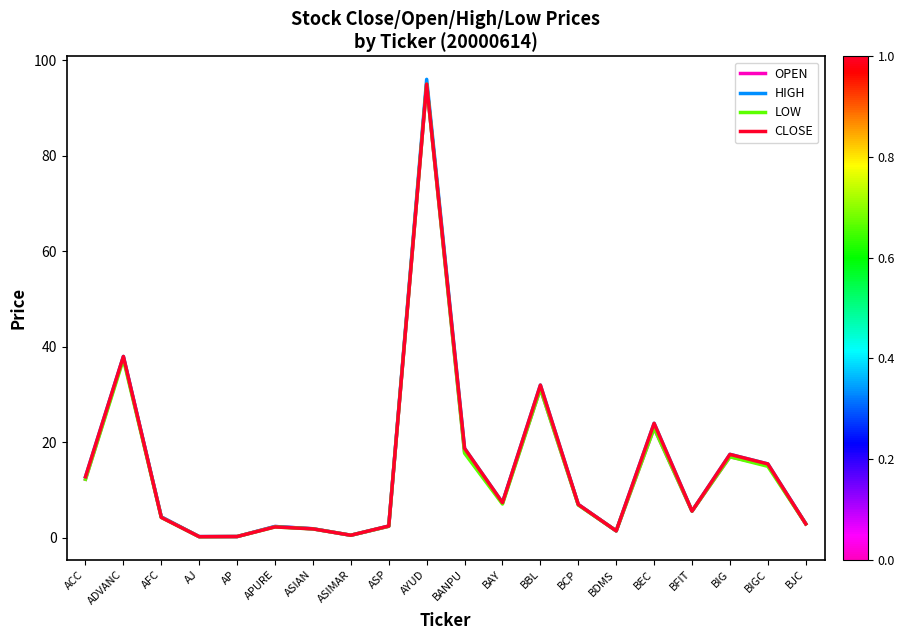

At which category is the sum across all series the highest?

AYUD